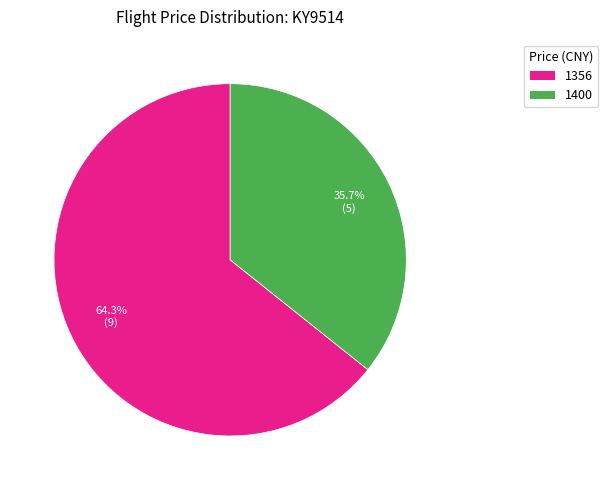

True or false: 1400 accounts for 48% of the total.

False